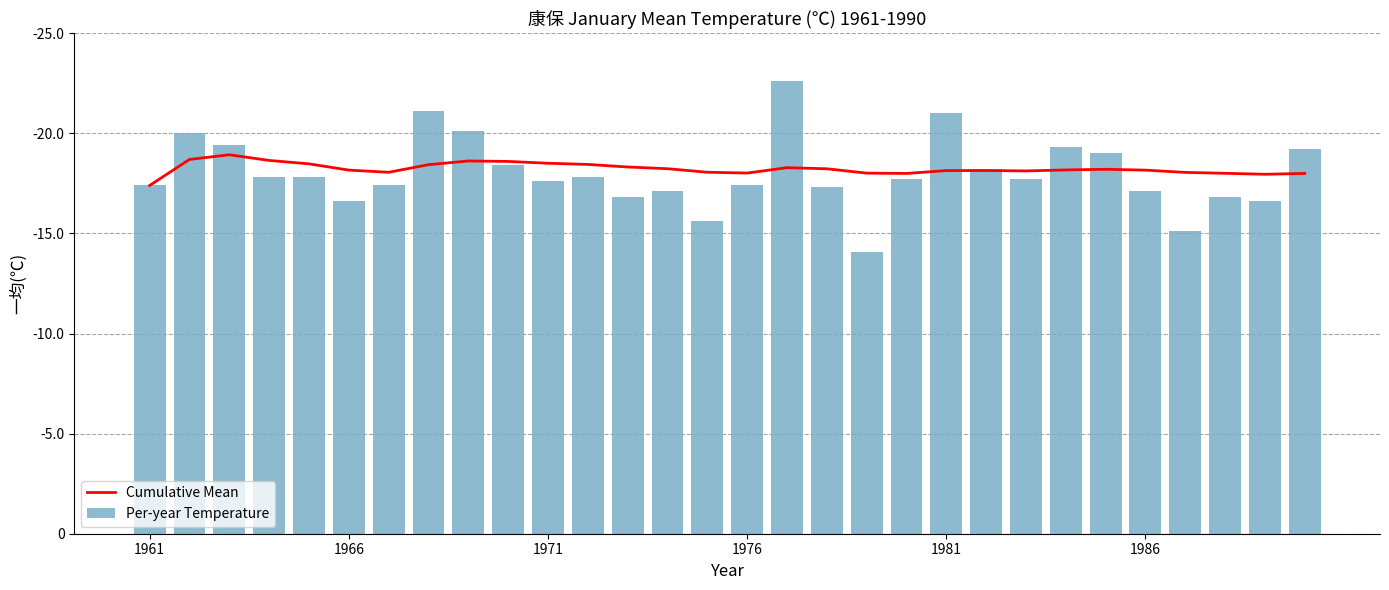

What is the sum of the Per-year Temperature values at 1961 and 14?

33.0